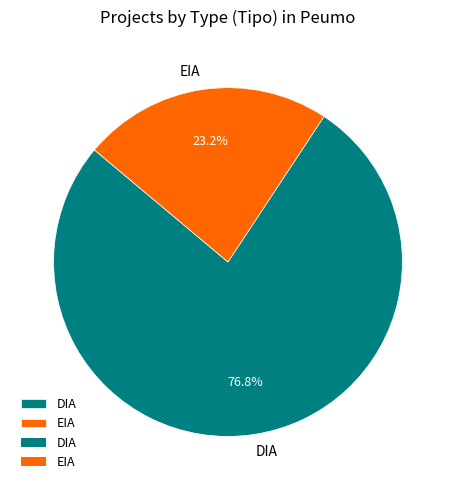

The EIA slice represents 23% of the pie. True or false?

True